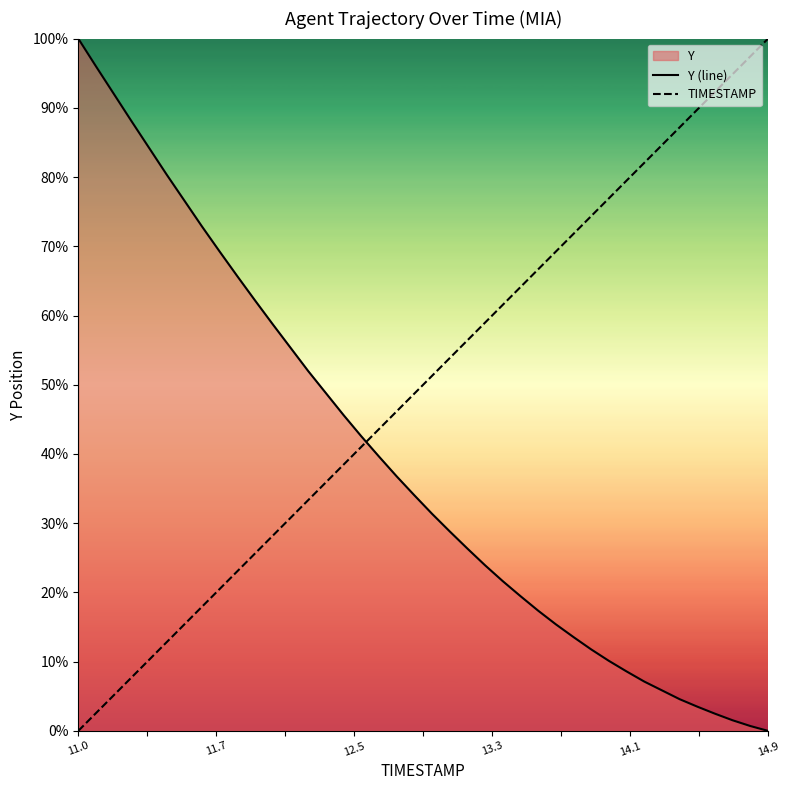

True or false: Y (line) has more than 1 points higher than both neighbors.

False